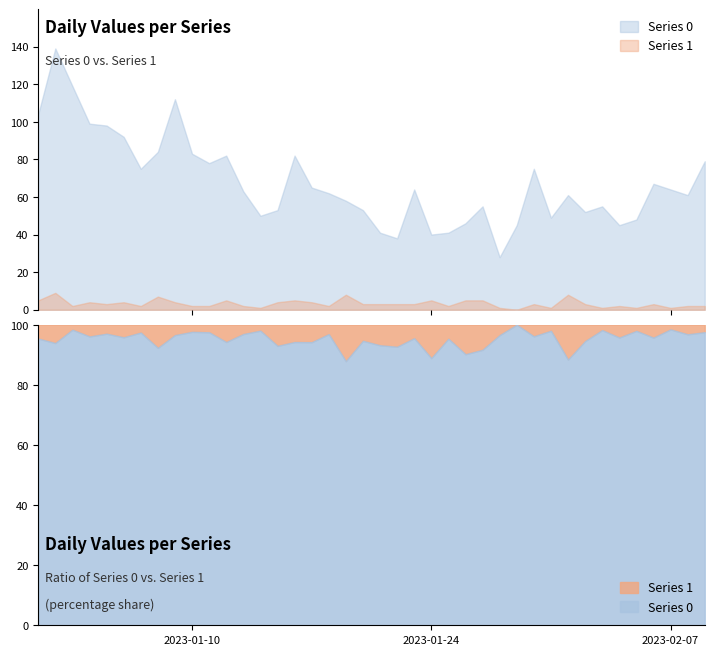

What is the maximum value shown in the chart?

139